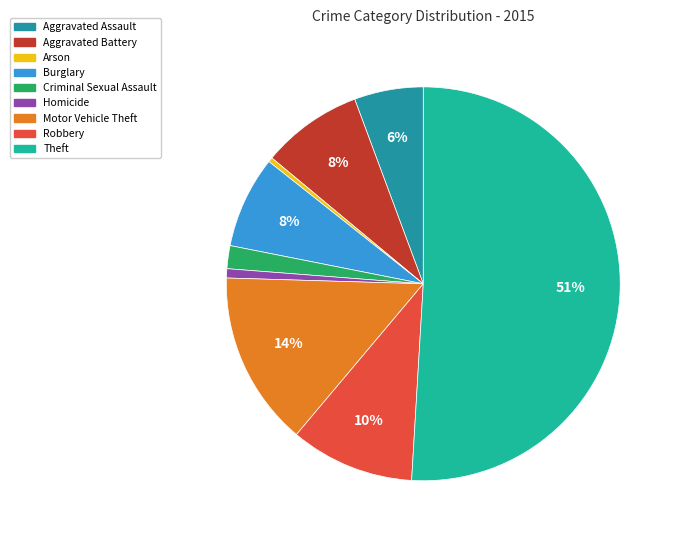

Which category has the smallest portion of the pie?

Arson